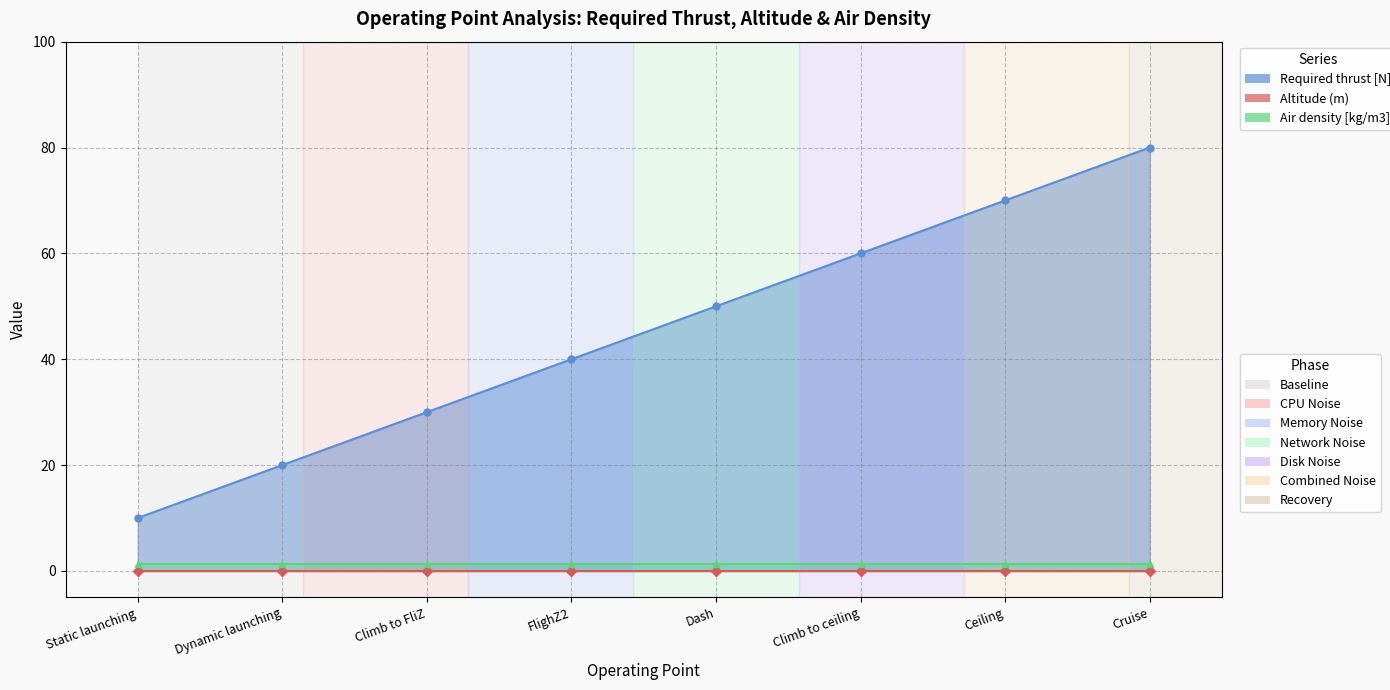

Is it true that Air density [kg/m3] equals 1.2 at Cruise?

True